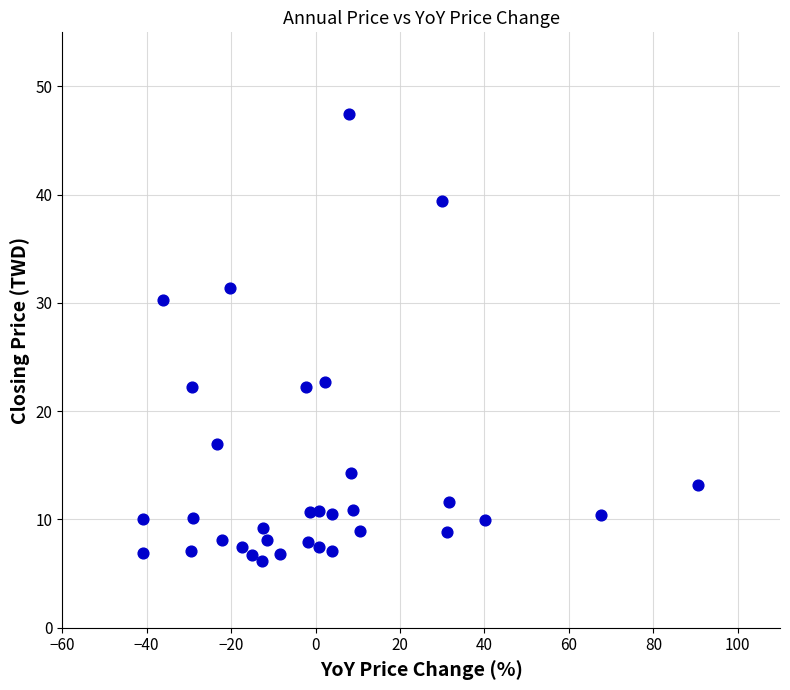

What is the range of Y values (max minus min)?

41.3